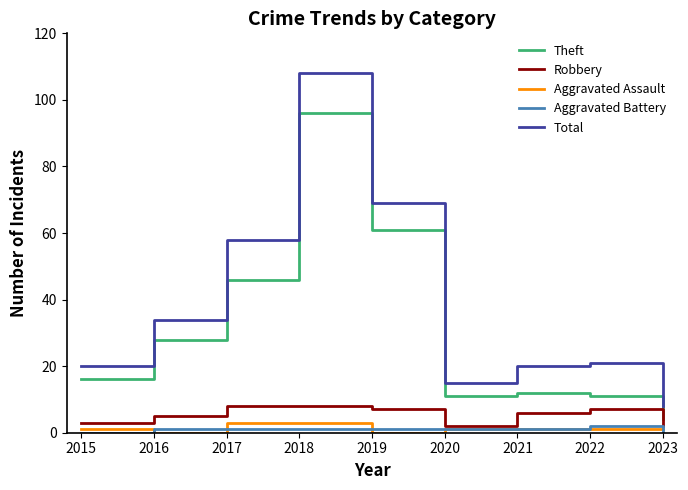

Which series changed the most between 2017 and 2019?

Theft